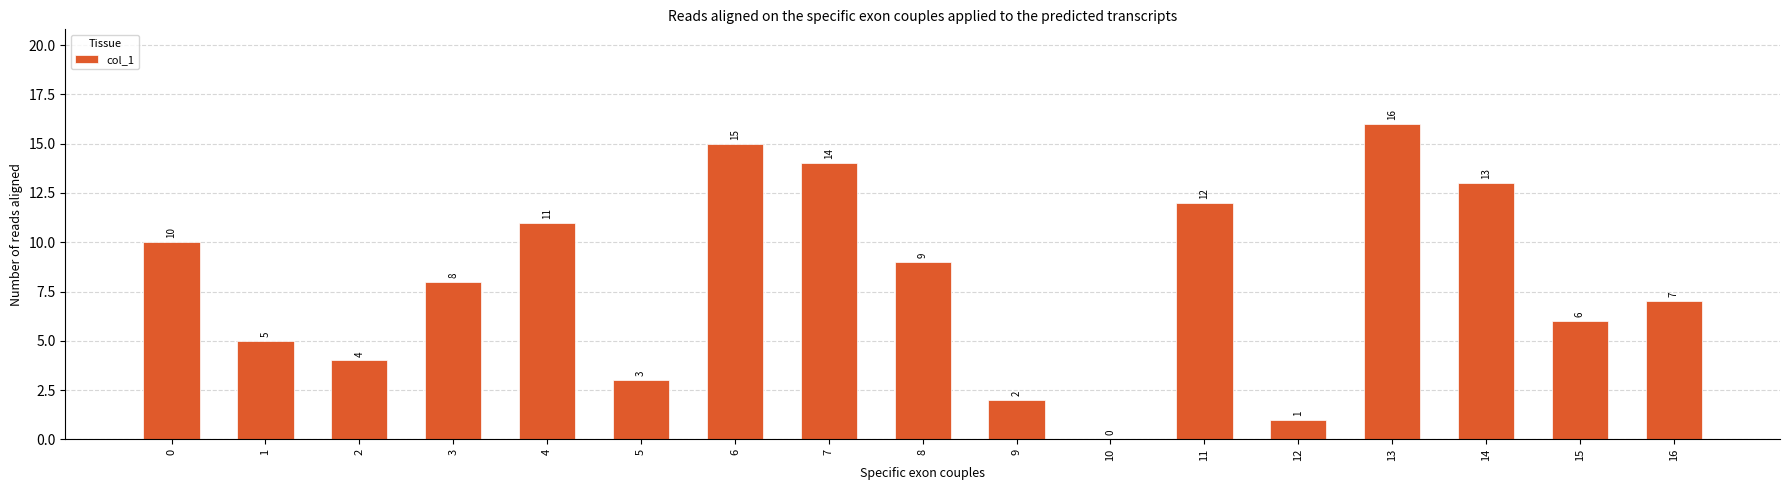

What is the sum of the values at 4 and 12?

12